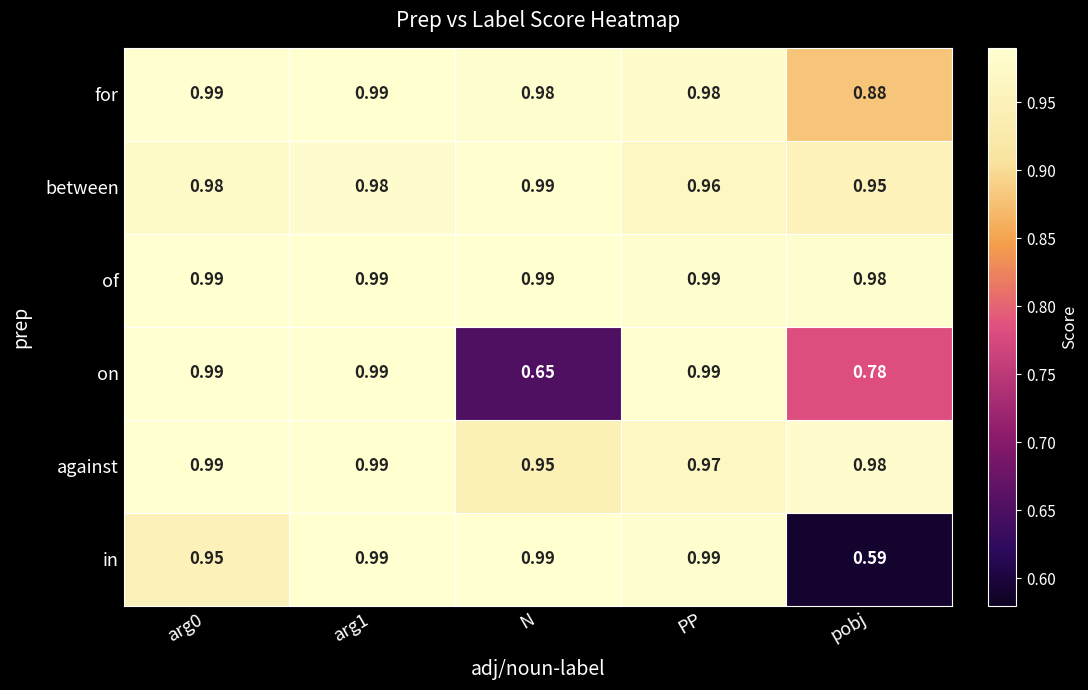

Which series has the largest total across all categories?

of